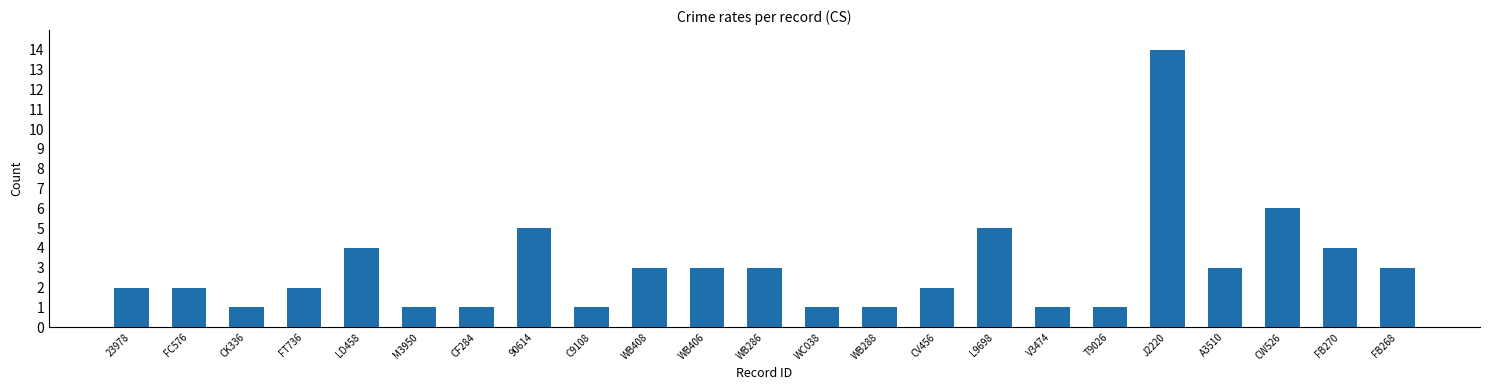

Between FB270 and V3474, which is larger?

FB270